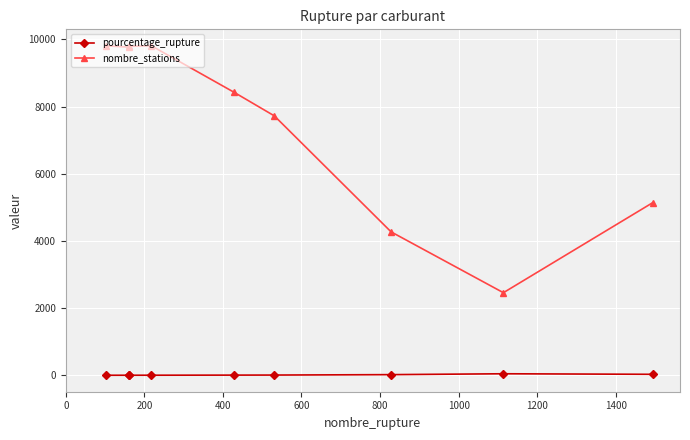

What is the difference between the maximum and minimum values in the nombre_stations series?

7351.0